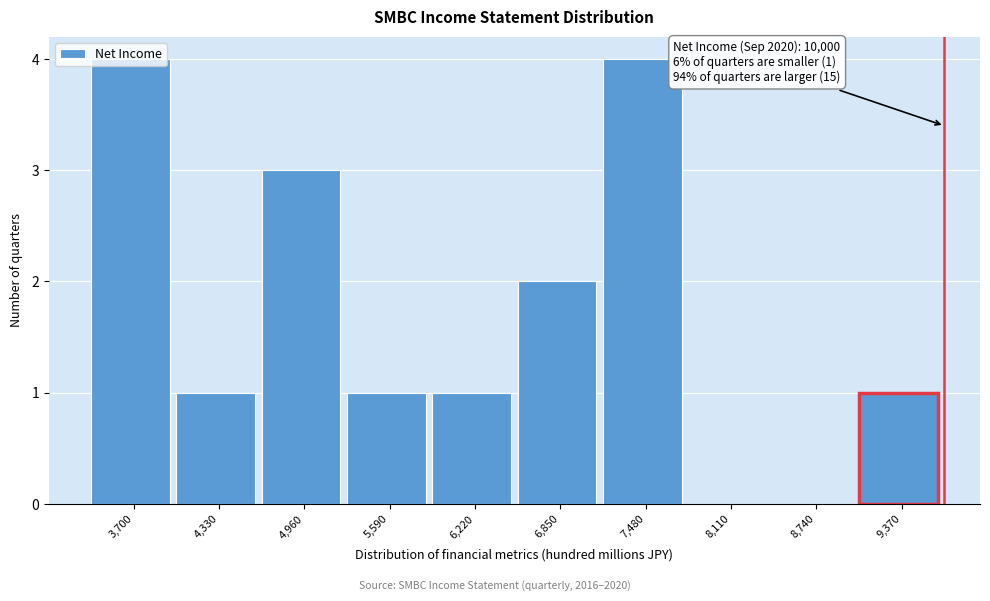

Which has a higher value, 6,850 or 5,590?

6,850